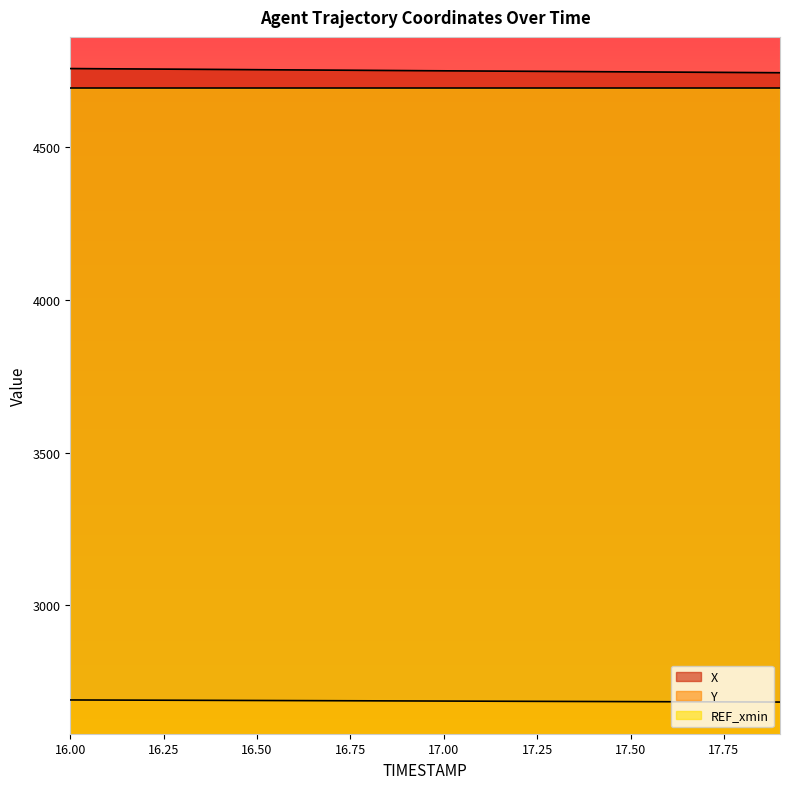

Is the value of X at 17.4 greater than the value of Y at 17.9?

Yes